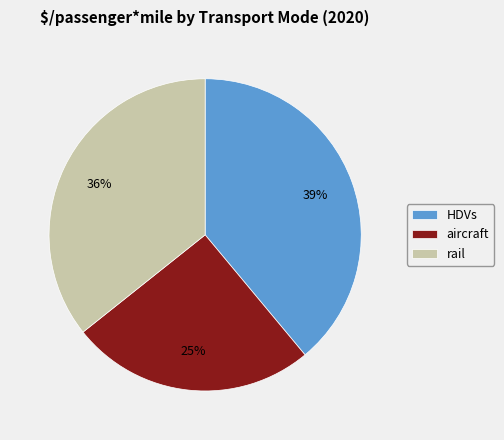

Is it true that HDVs is 39% of the pie?

True